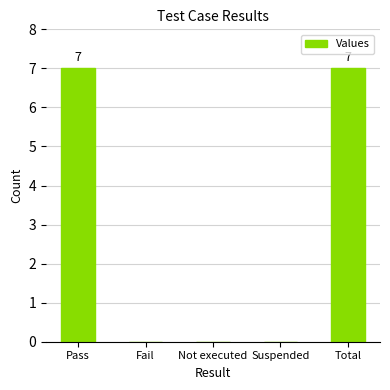

Is it true that the value at Pass is 7?

True